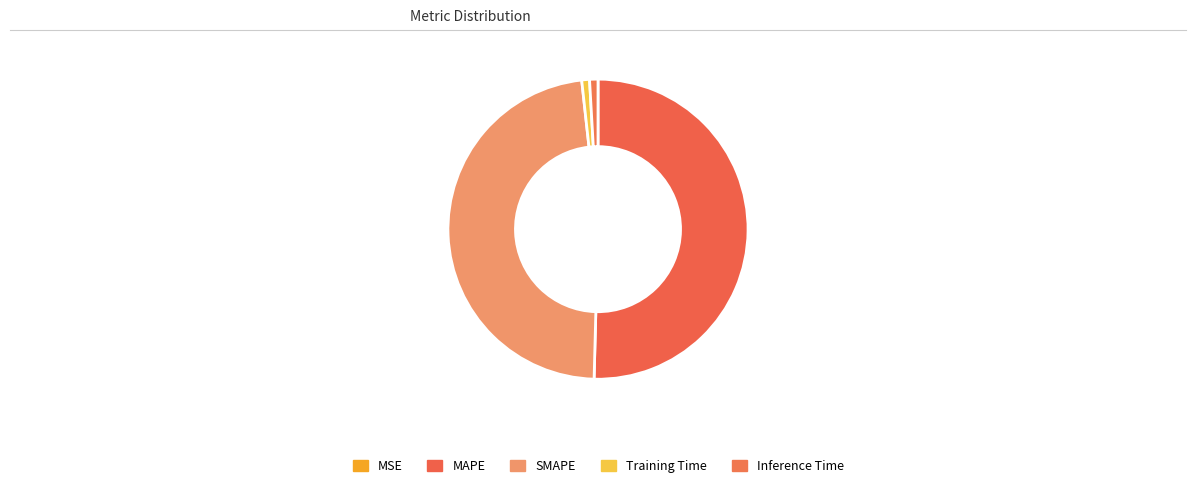

Which has a higher value, MSE or Inference Time?

Inference Time